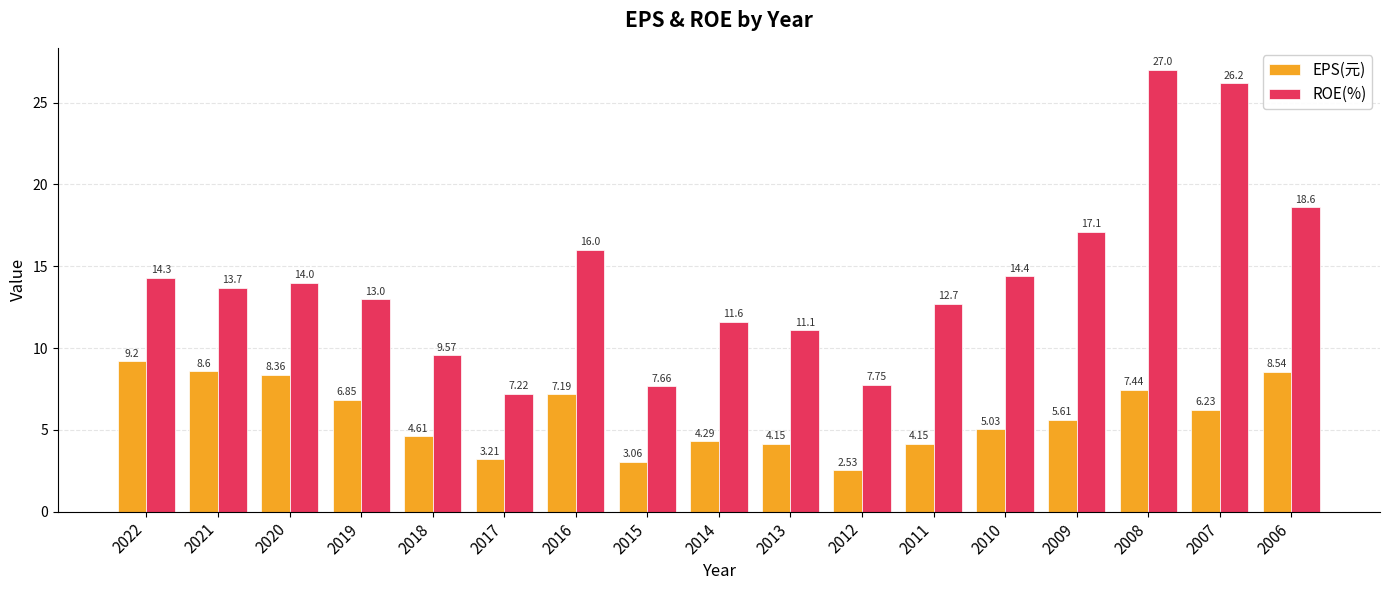

List the series in order of their overall mean, lowest first.

EPS(元), ROE(%)